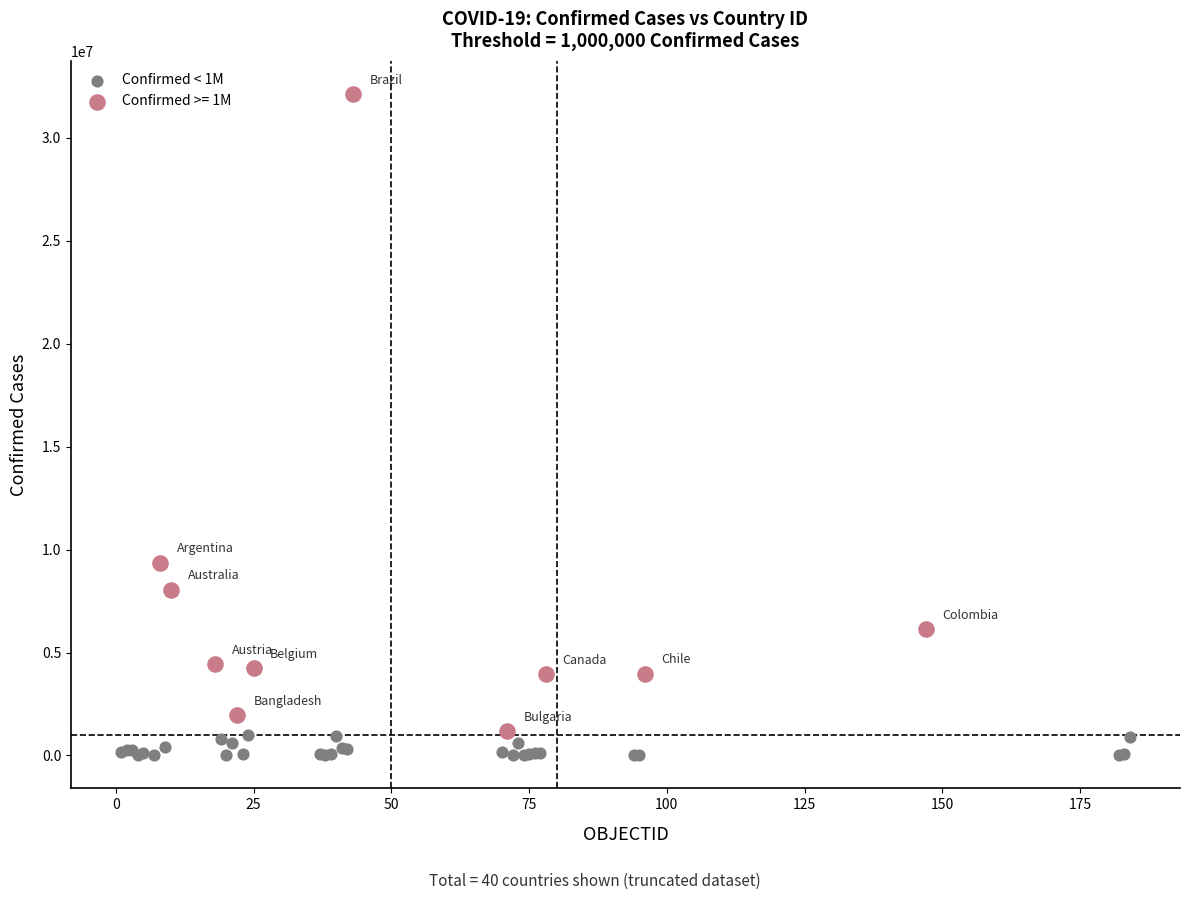

Which series has the widest spread of Y values?

Confirmed >= 1M